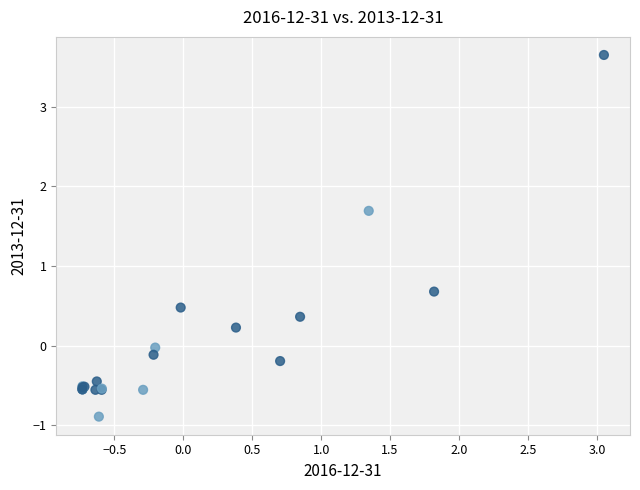

What Y value in the scatter plot is closest to 1?

0.7